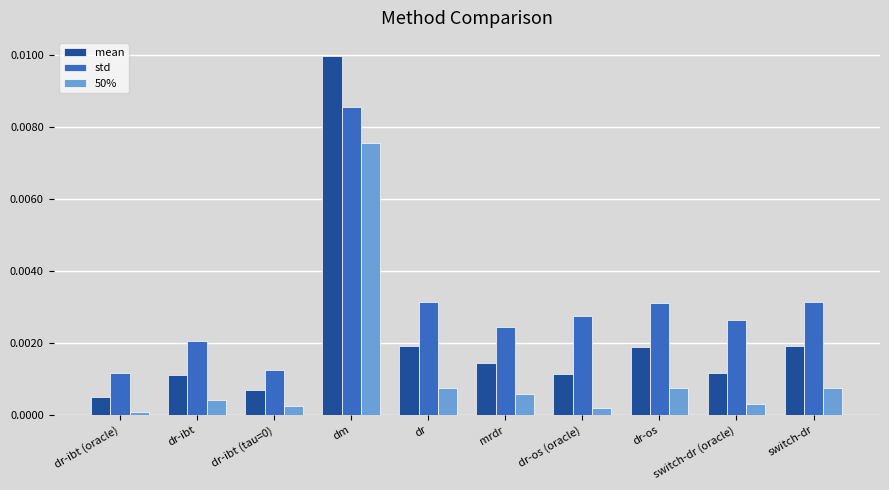

The value of 50% at mrdr is 0.0. True or false?

True